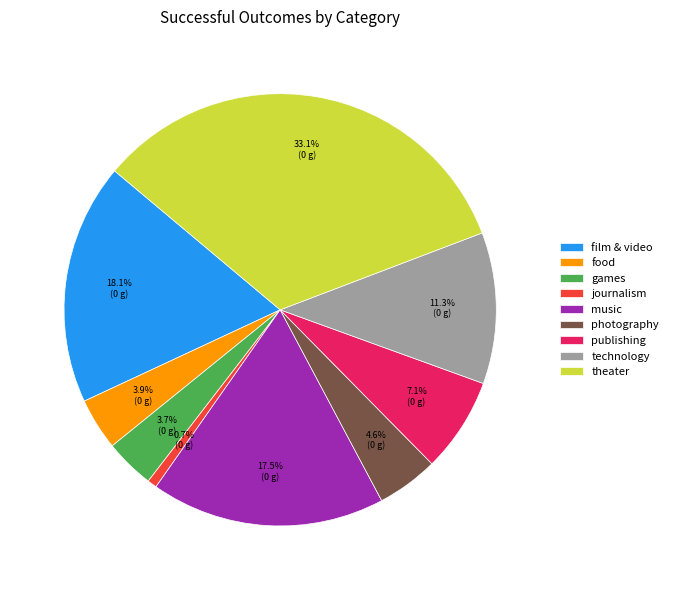

Is the sum of music and technology greater than half?

No